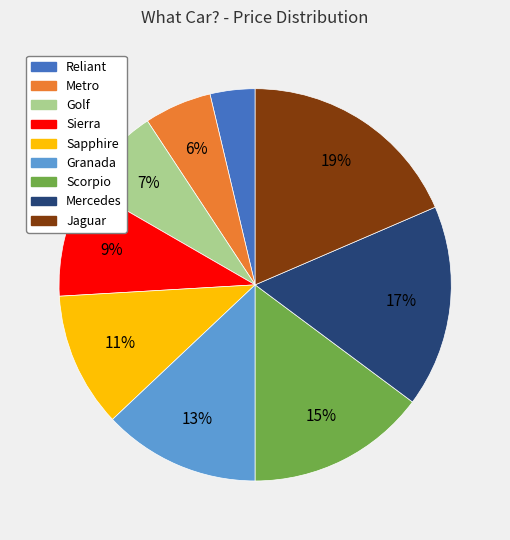

Which has a higher value, Scorpio or Golf?

Scorpio